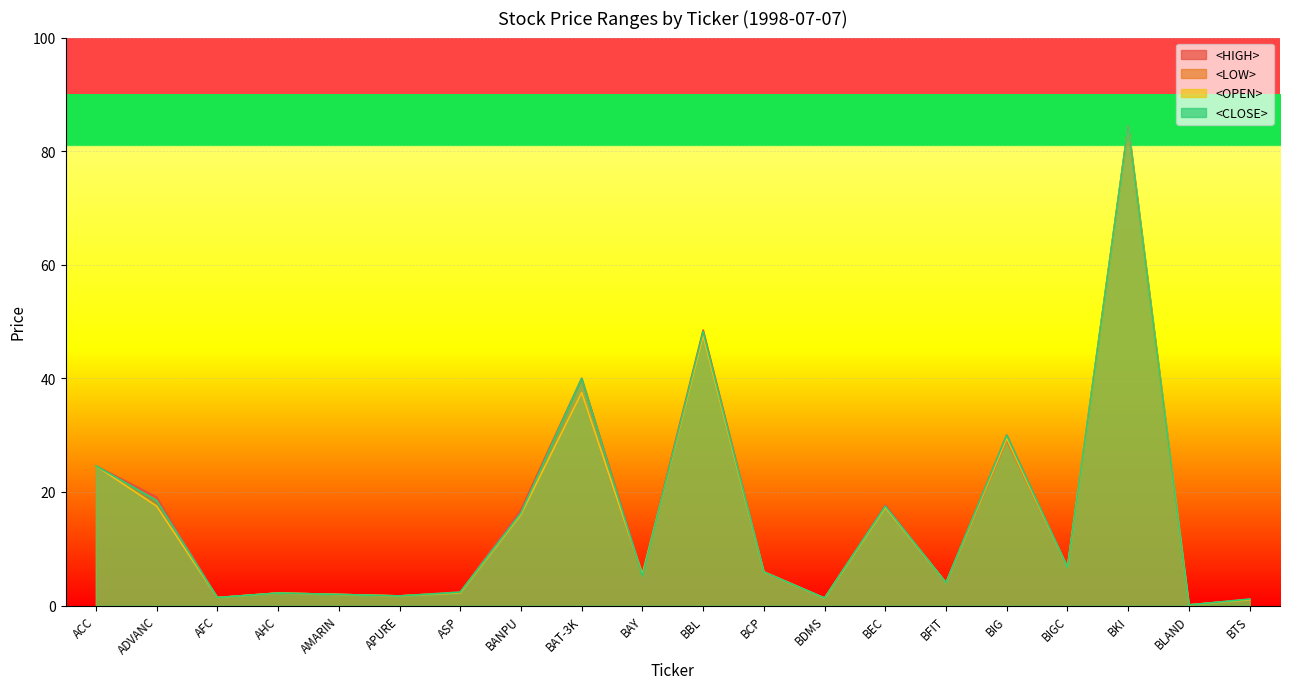

True or false: <HIGH> has a value of 16.9 at BANPU.

True